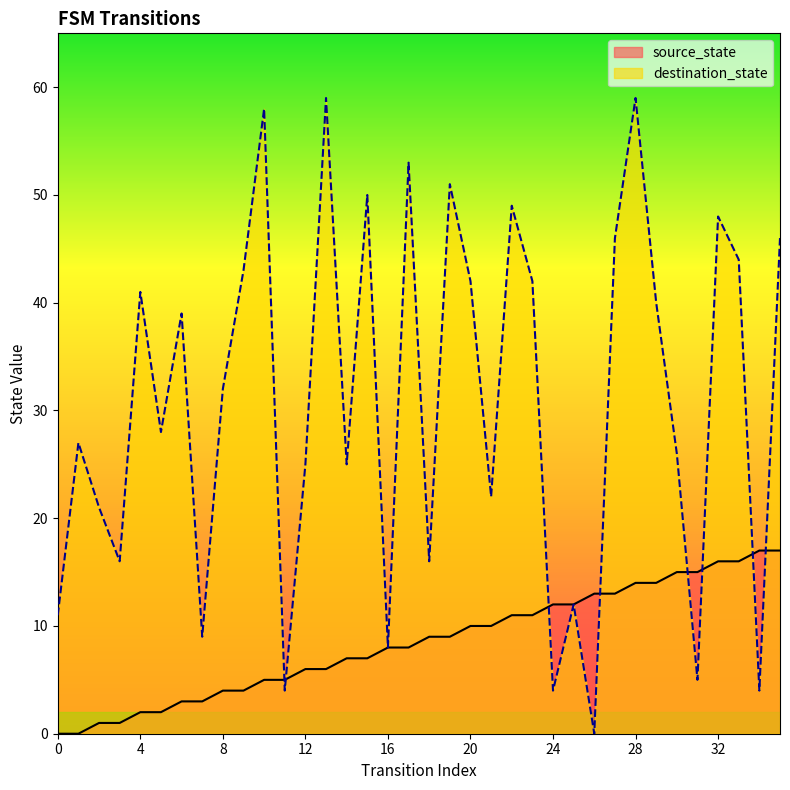

What are all the series names shown in the legend?

source_state, destination_state